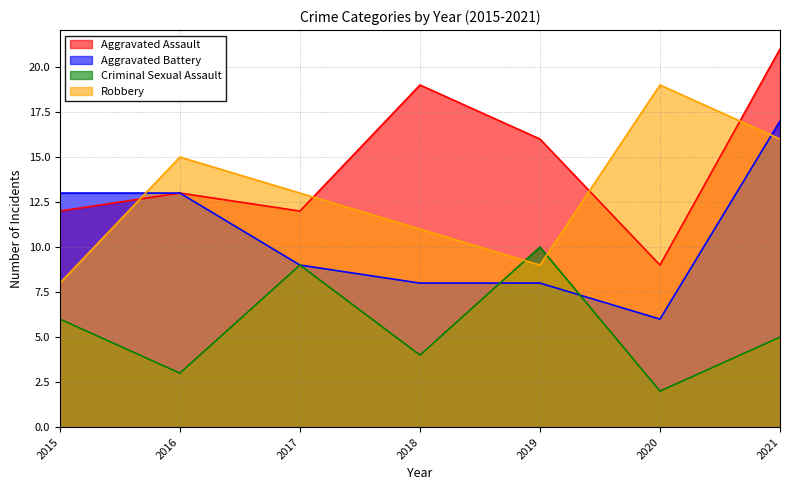

Rank the series by their maximum value, from lowest to highest.

Criminal Sexual Assault, Aggravated Battery, Robbery, Aggravated Assault